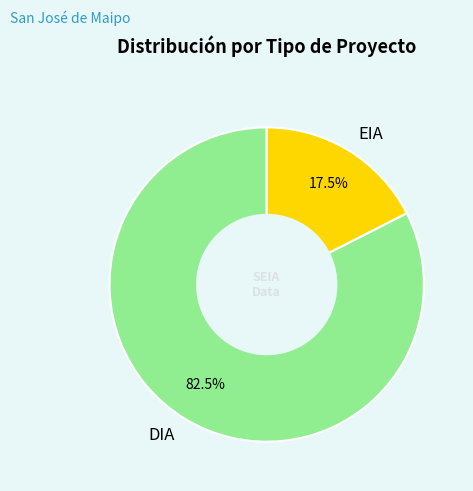

Does DIA account for over 50% of the chart?

Yes